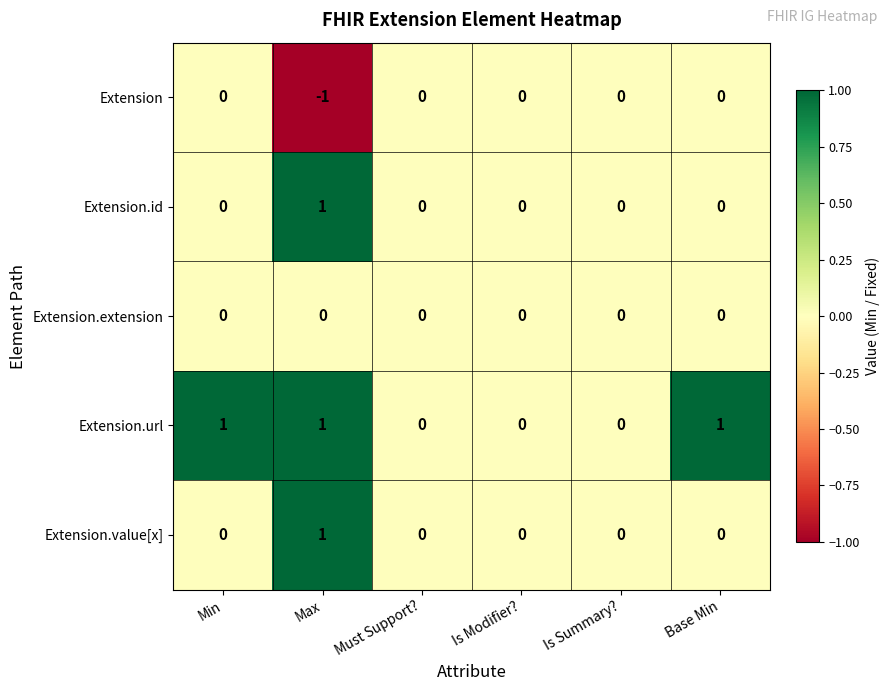

Is it true that Extension.id equals 0 at Is Summary??

True